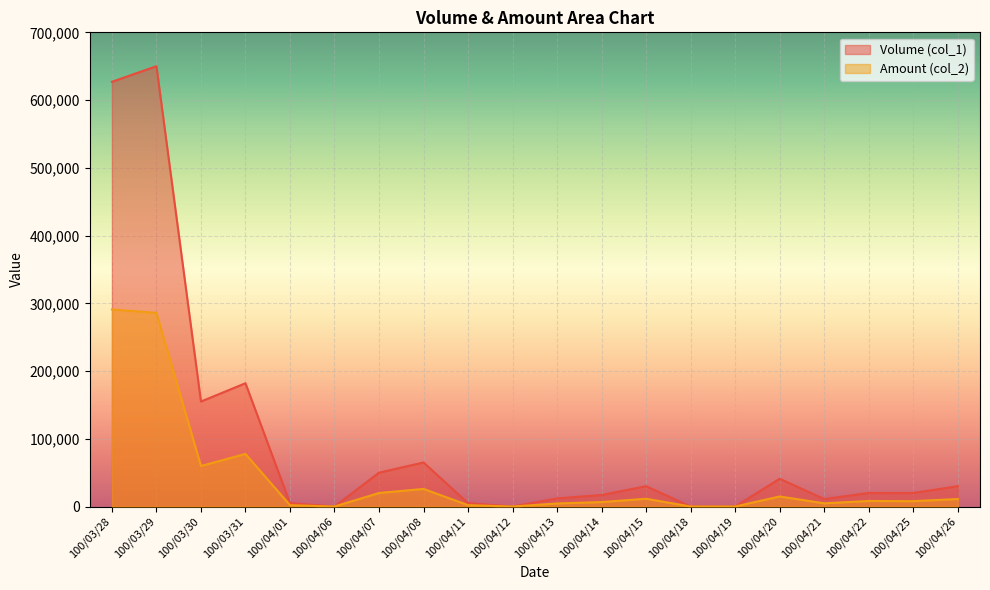

List the series in order of their peak value, lowest first.

Amount (col_2), Volume (col_1)